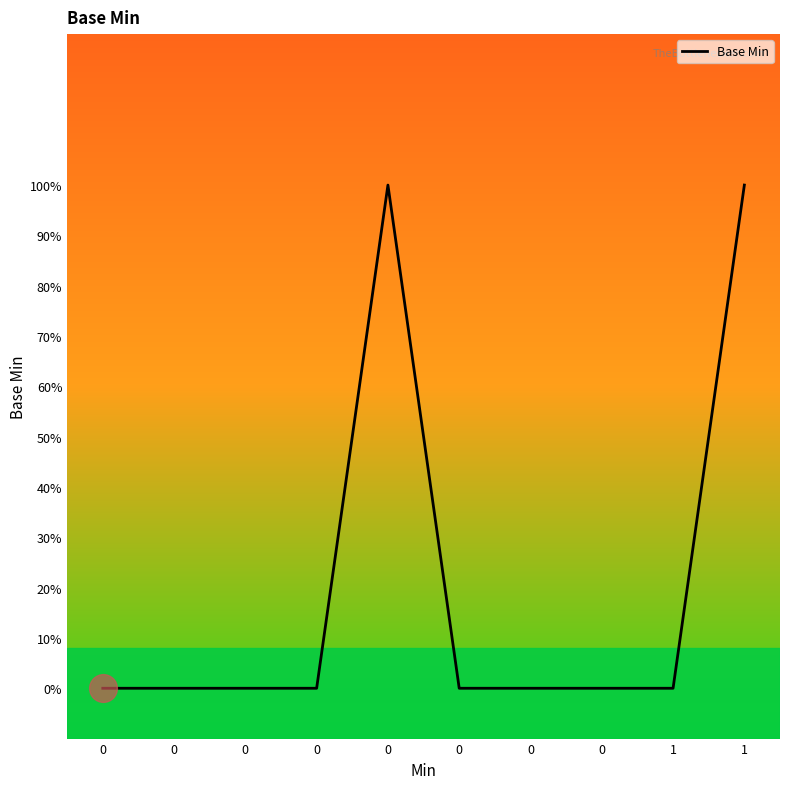

How many points are higher than both their immediate neighbors (excluding endpoints)?

1